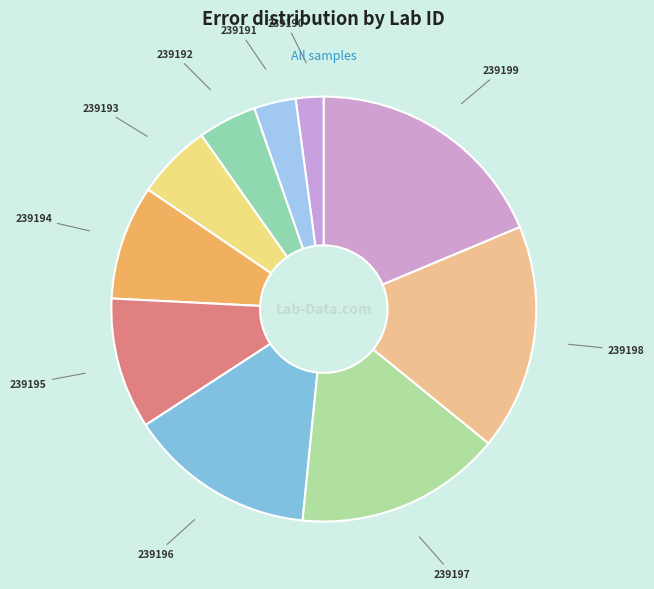

The 239195 slice represents 18% of the pie. True or false?

False